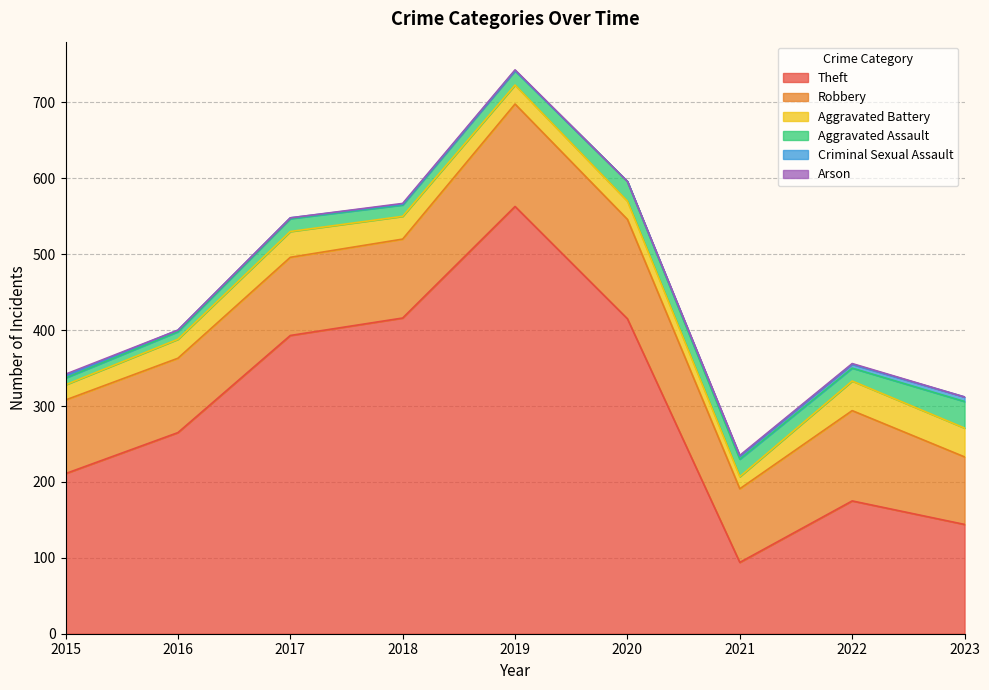

At which label does Aggravated Assault first exceed 17?

2019